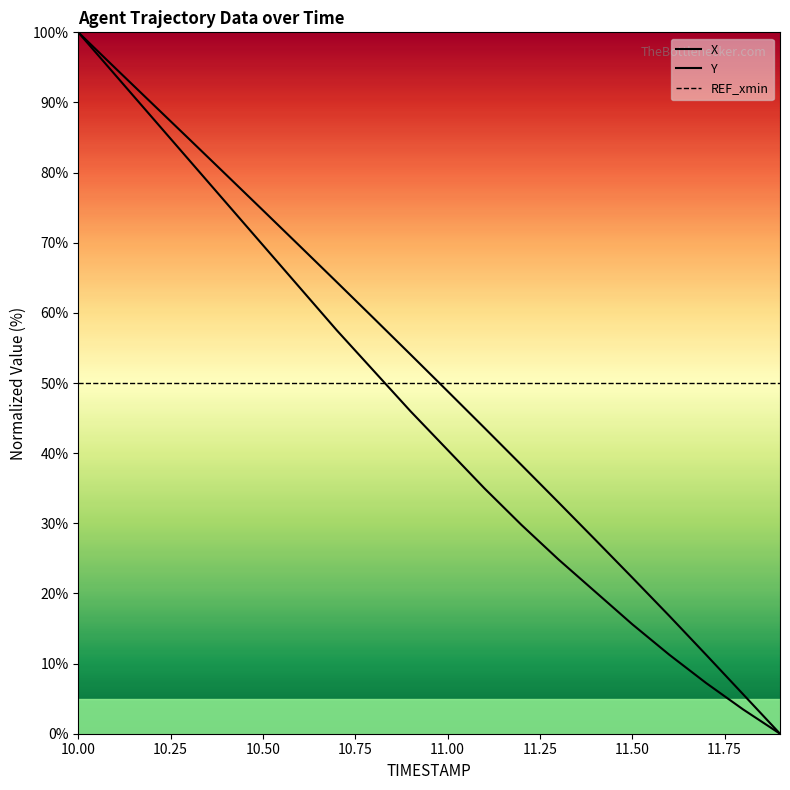

Which has a higher value, 10.9 or 10.8?

10.8